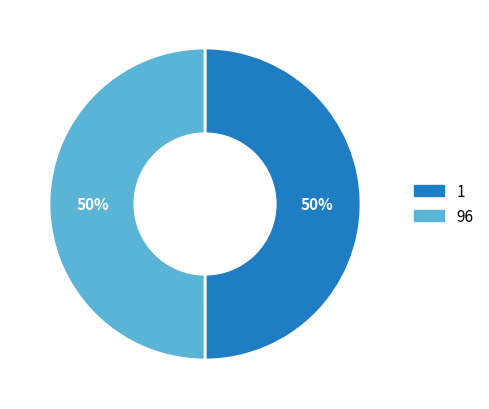

Combined, do 96 and 1 account for over 50%?

Yes